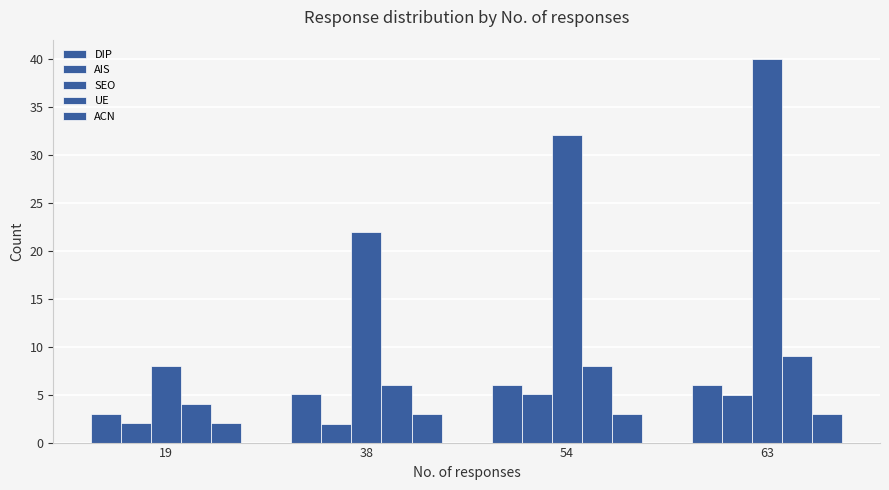

How many bars are there in each group?

5